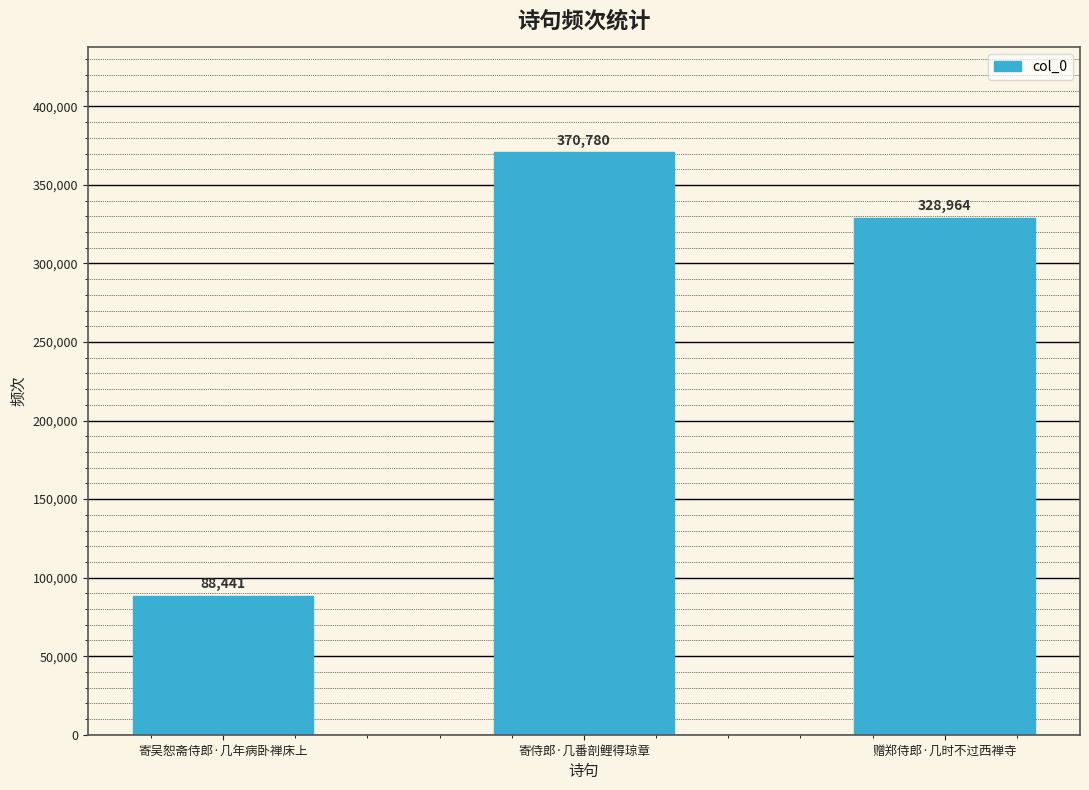

How many values are below 328964?

1